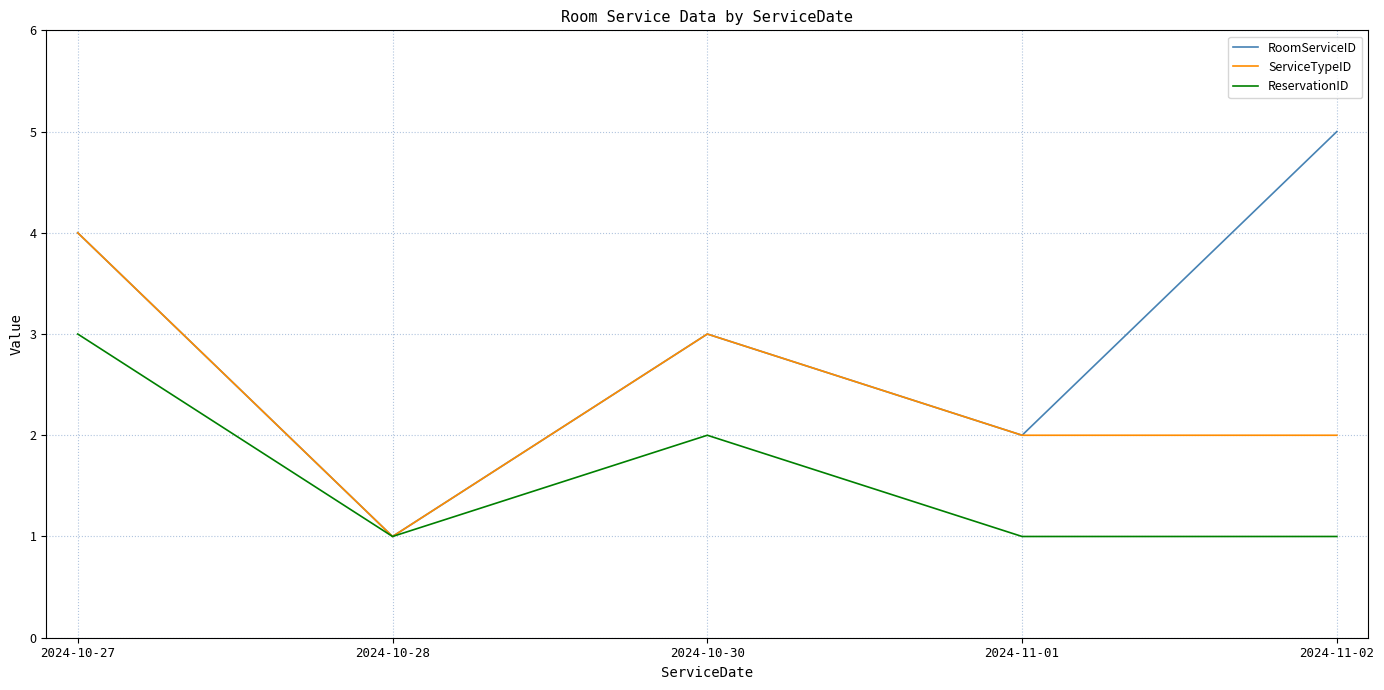

Which series has the widest spread of values?

RoomServiceID